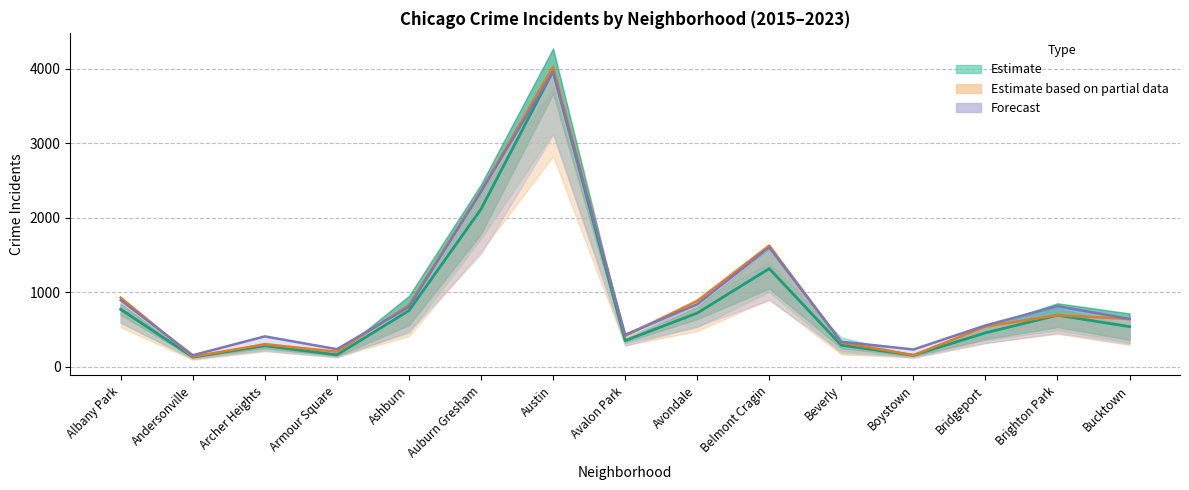

At Brighton Park, list the series in order from largest to smallest.

Forecast (center), Estimate (center), Partial estimate (center)